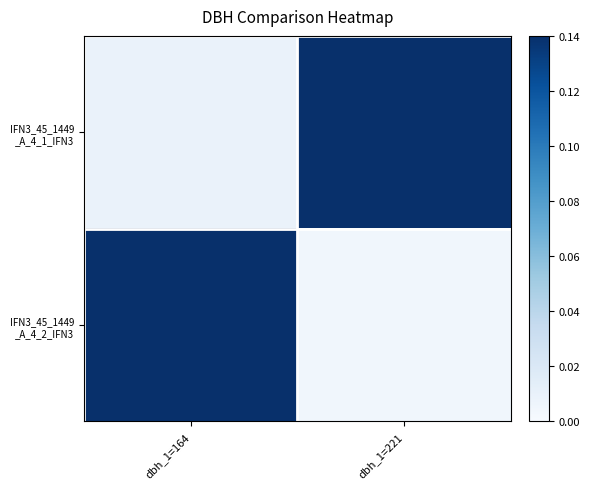

At which category is the sum across all series the highest?

dbh_1=221